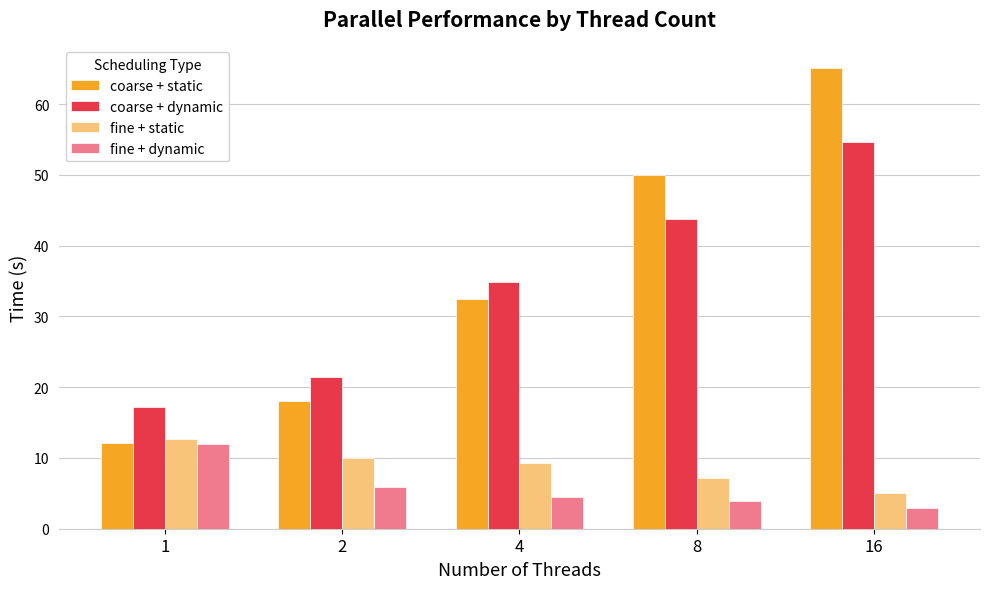

At 2, list the series in order from largest to smallest.

coarse + dynamic, coarse + static, fine + static, fine + dynamic